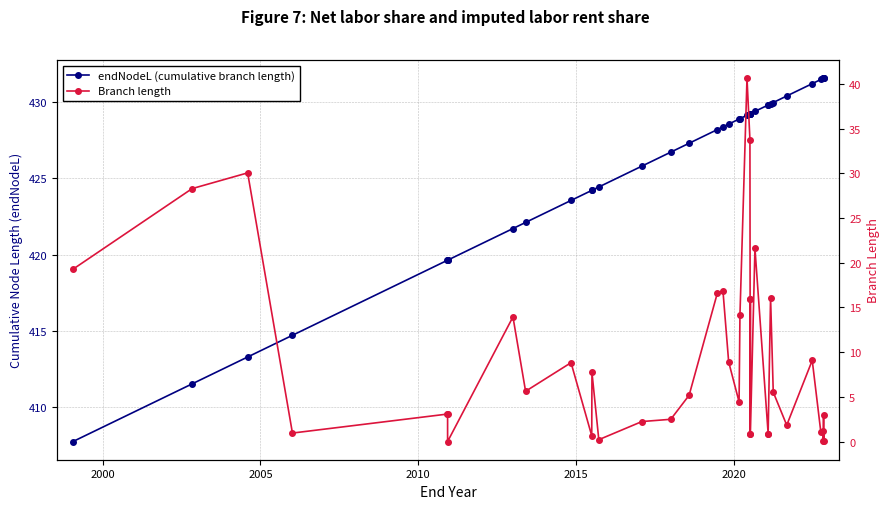

Which series has the largest total across all categories?

endNodeL (cumulative branch length)